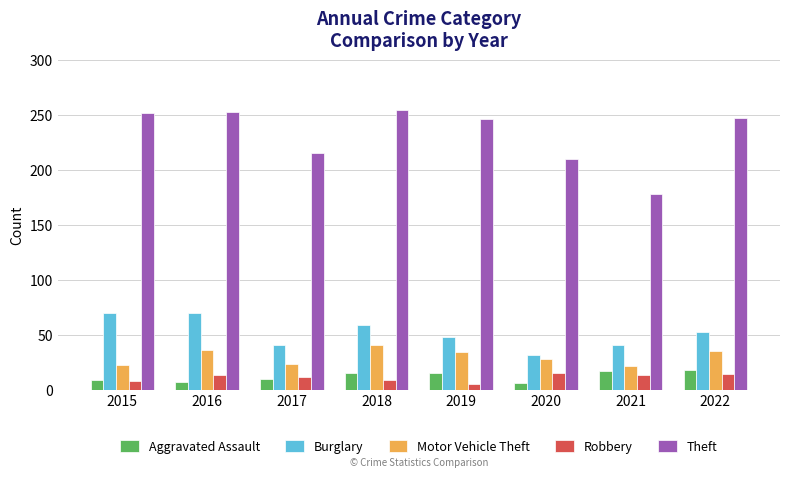

Is it true that Motor Vehicle Theft equals 35 at 2022?

True